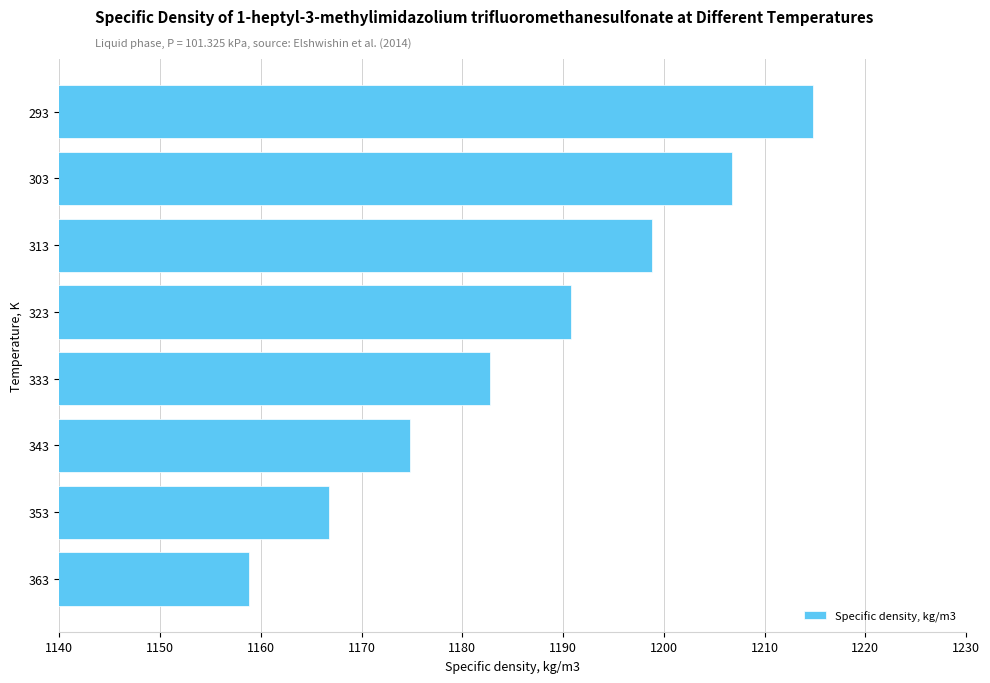

At which category does the chart reach its peak across all series?

293